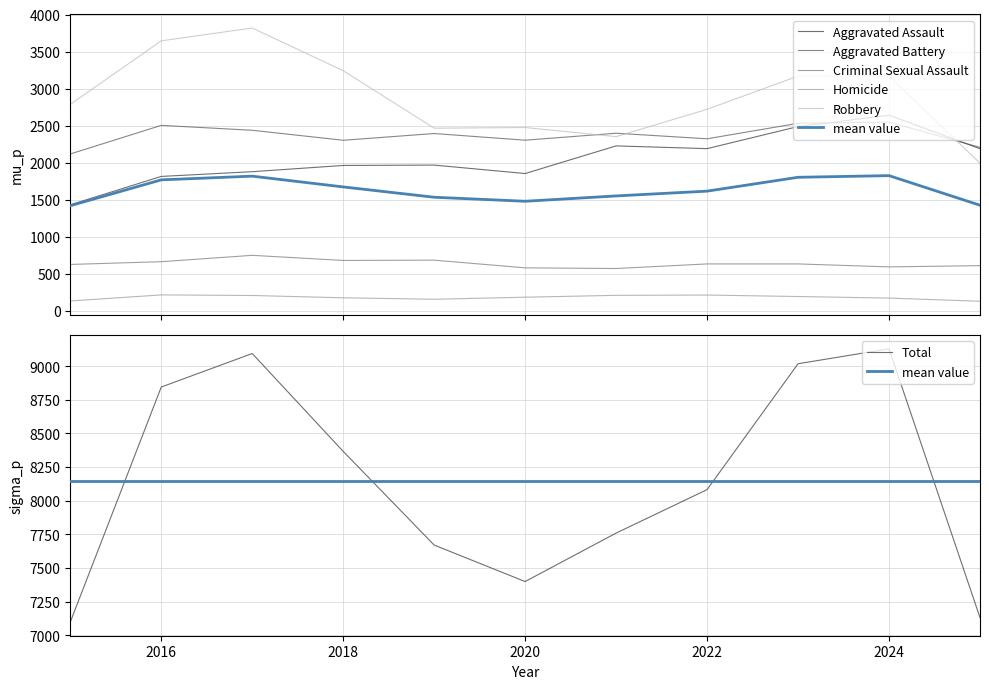

Where is the first local maximum for Aggravated Assault?

2019